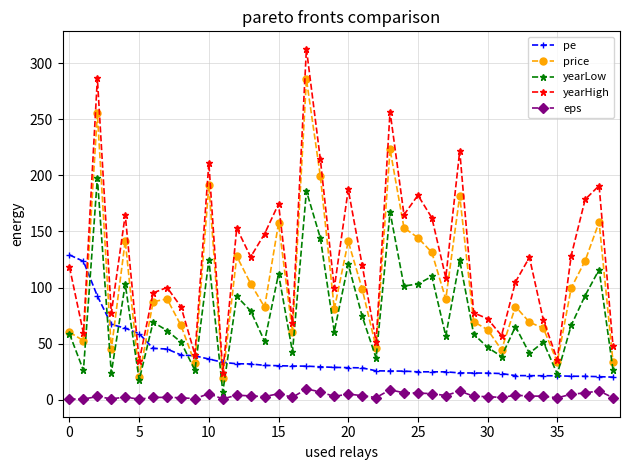

What is the highest value of the eps series?

9.6